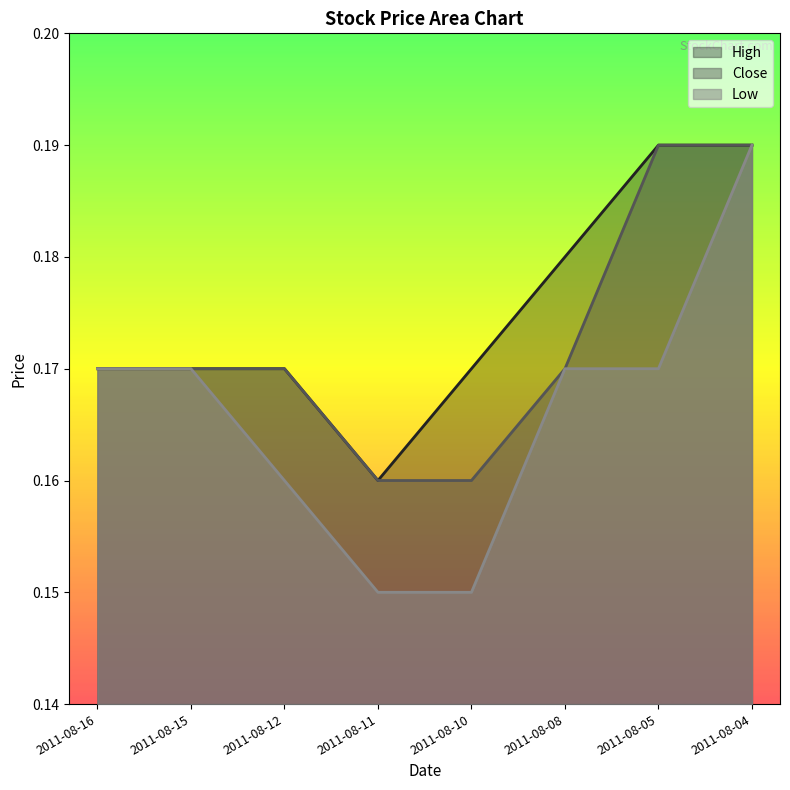

Which series changed the most between 2011-08-16 and 2011-08-15?

High